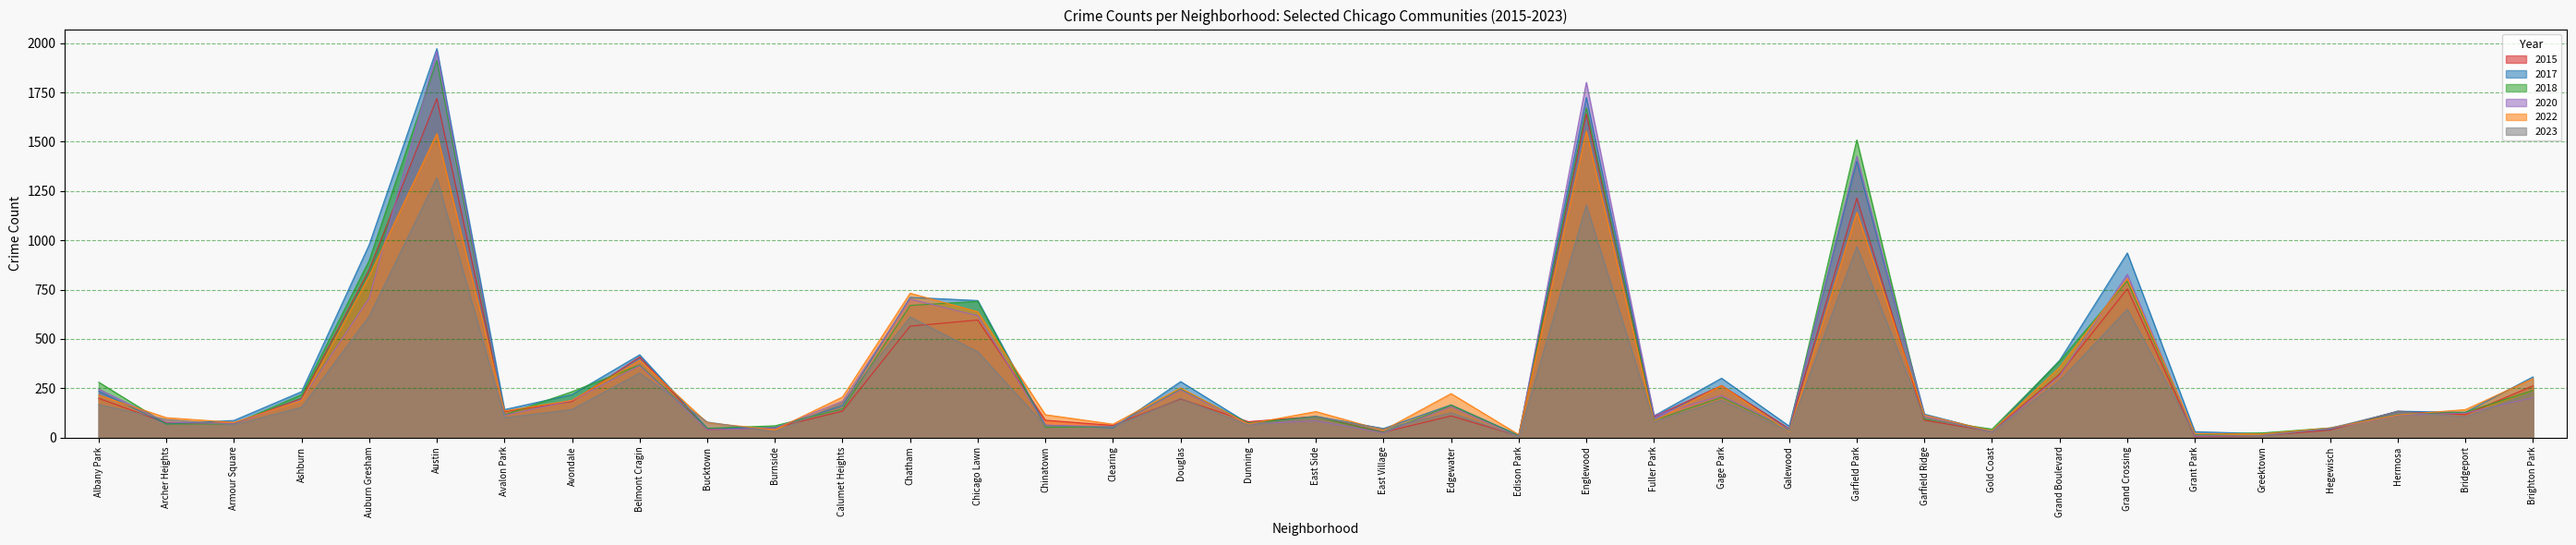

What is the highest value of the 2022 series?

1554